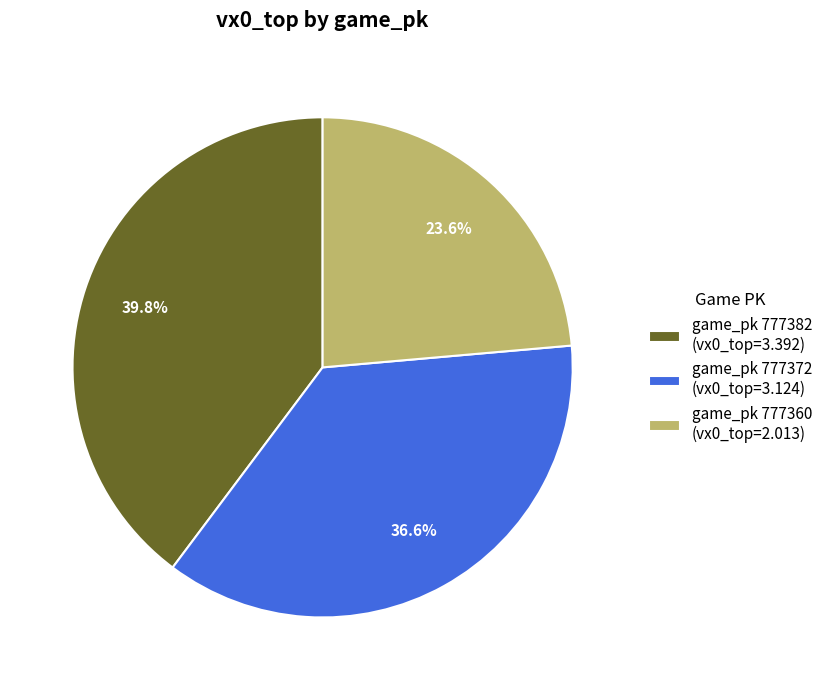

Between game_pk 777360 (vx0_top=2.013) and game_pk 777372 (vx0_top=3.124), which is larger?

game_pk 777372 (vx0_top=3.124)